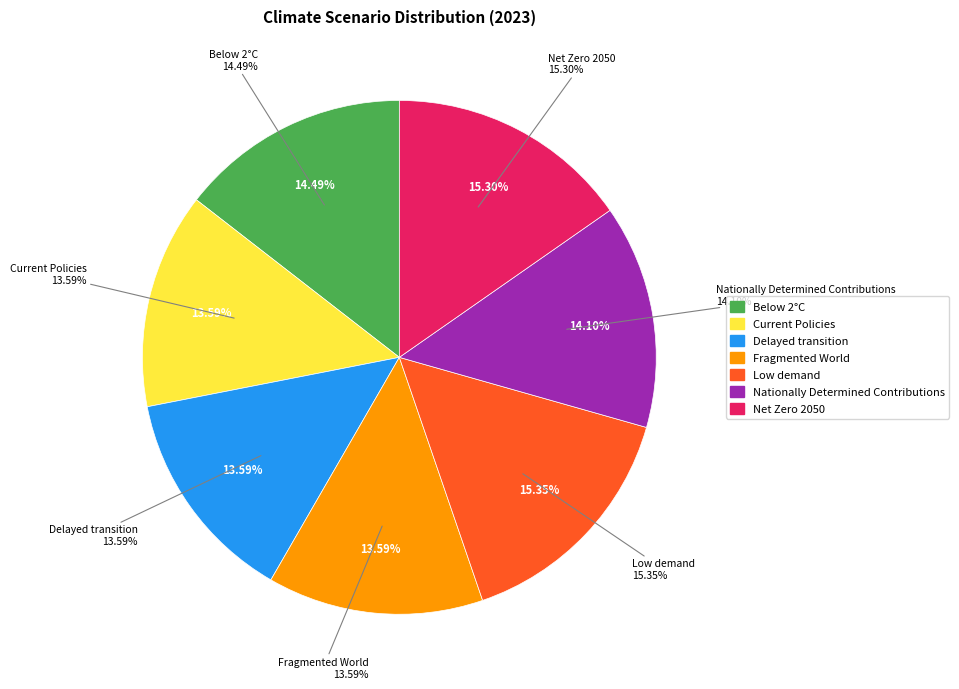

How many slices are in this pie chart?

7